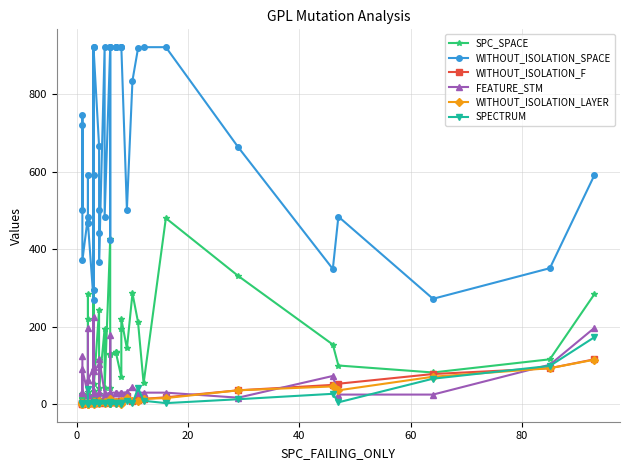

What is the smallest value displayed?

1